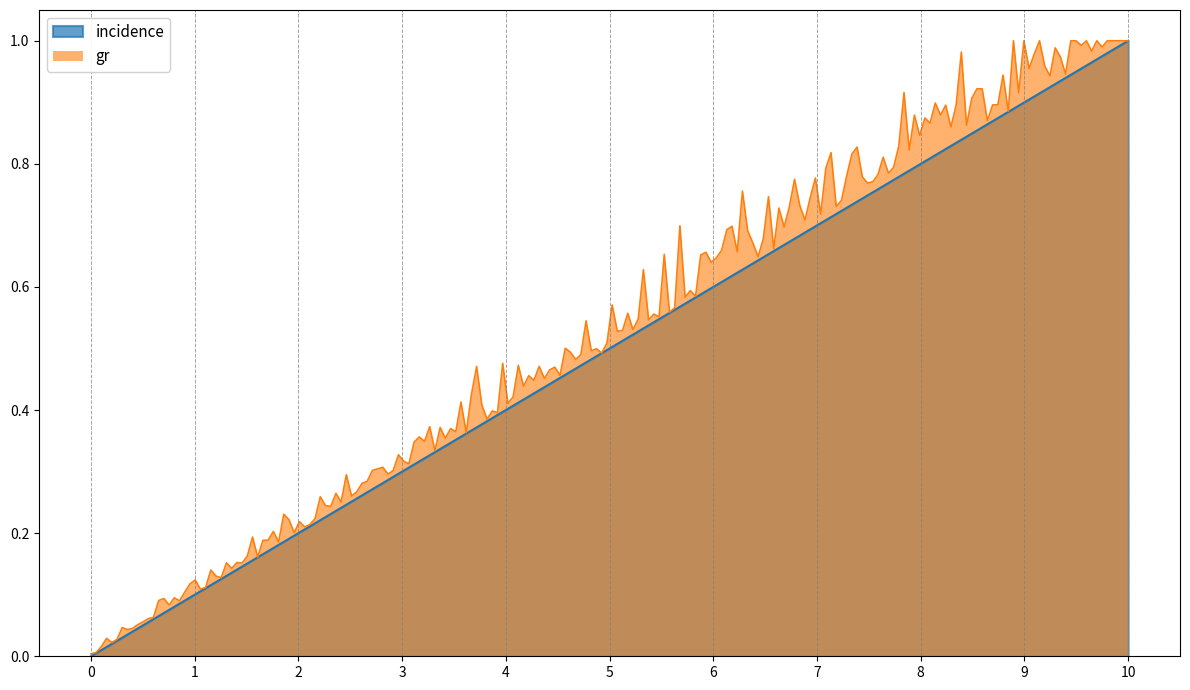

The incidence series shows 0.6 at 6. True or false?

True